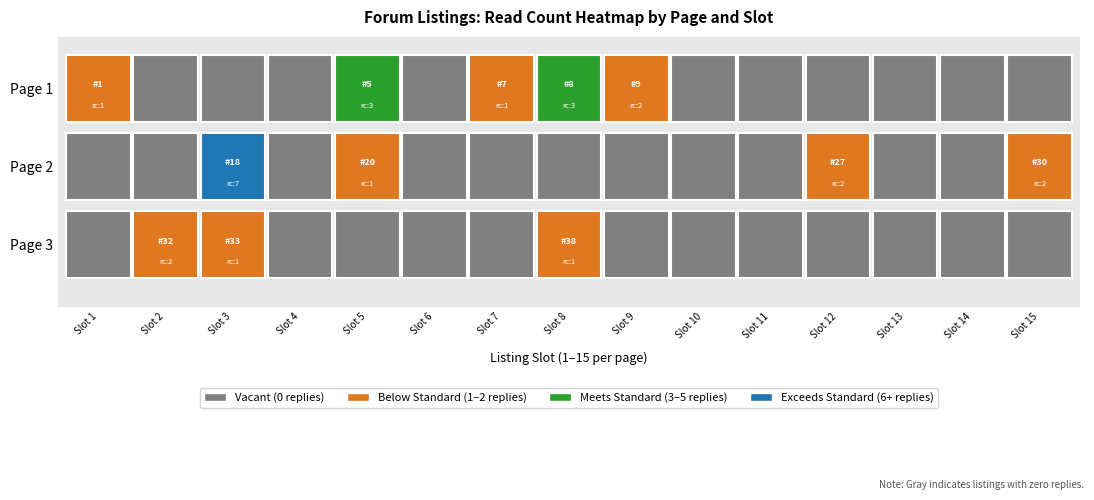

Rank the series by their average value, from lowest to highest.

page_3, page_1, page_2